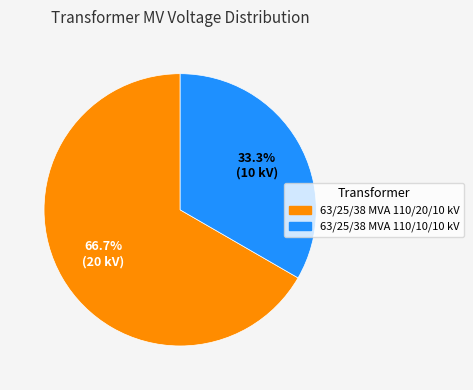

What is the ratio of the value at 63/25/38 MVA 110/20/10 kV to the value at 63/25/38 MVA 110/10/10 kV?

2.0